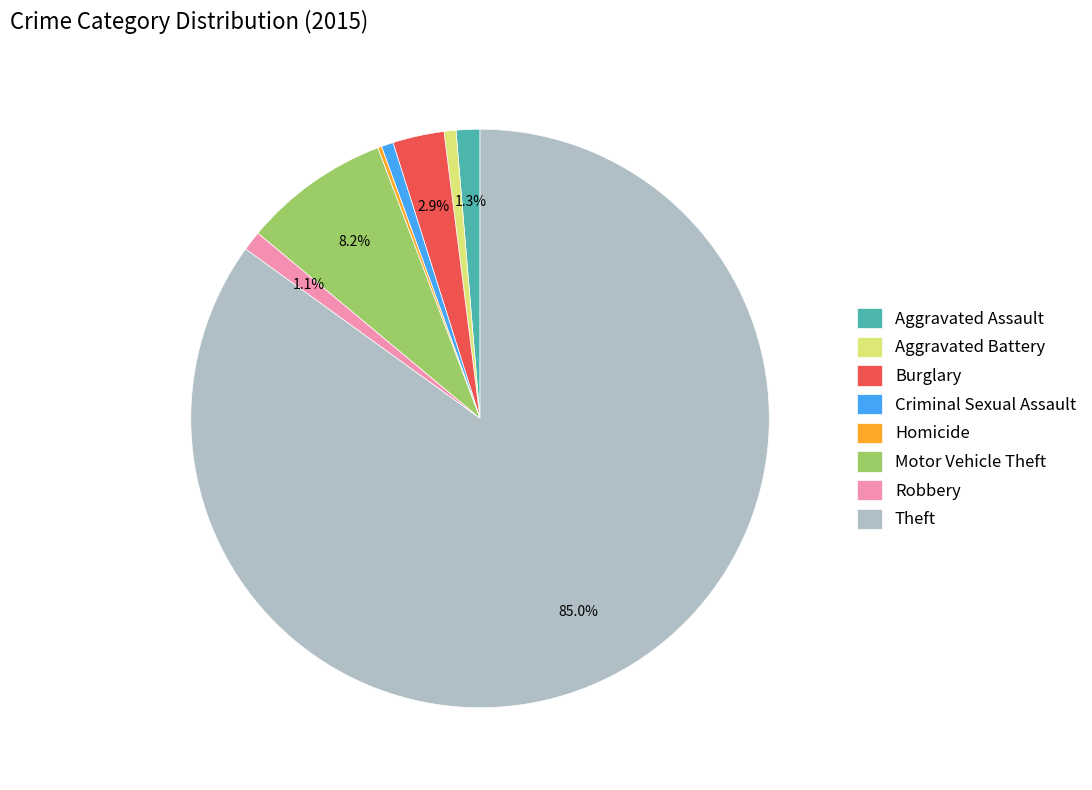

Which category has the biggest portion of the pie?

Theft